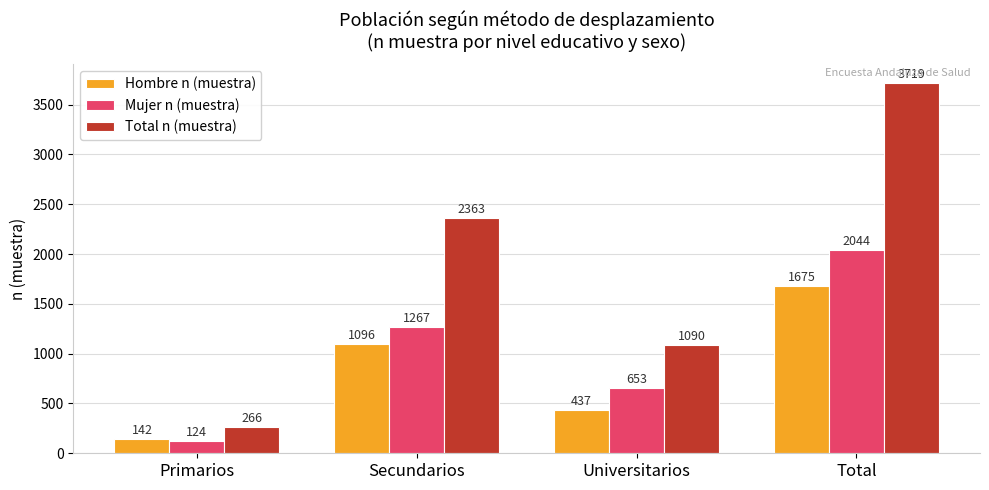

The Total n (muestra) series shows 266 at Primarios. True or false?

True